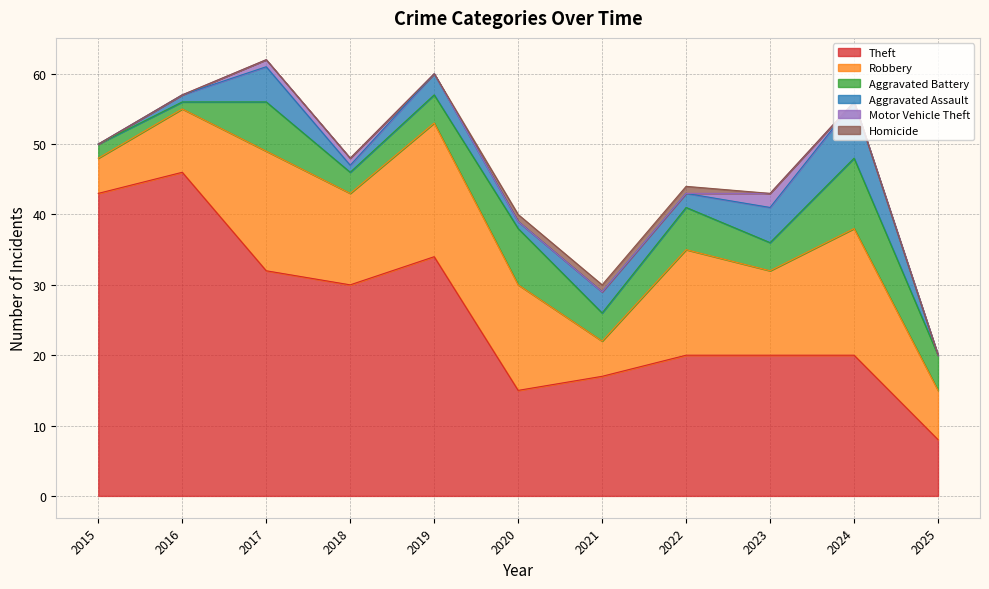

Does the chart have visible grid lines?

Yes